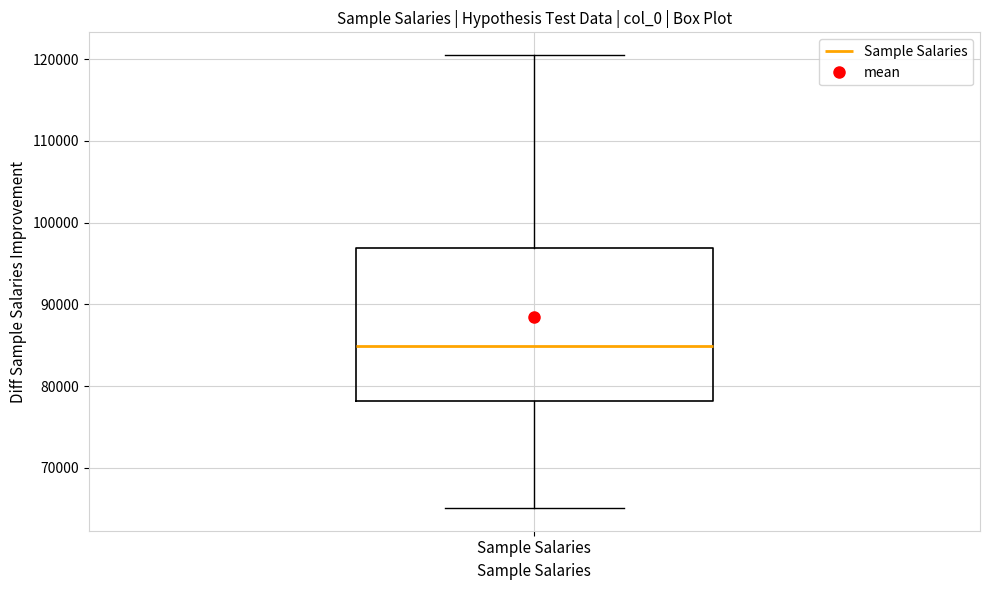

Transcribe this box plot: give where the median line is, the range the box spans, and where the two whiskers end, as read against the y-axis. The values are not printed on the chart, so give them approximately, as read against the axis.

median 85000, box 78000 to 97000, whiskers 65000 to 120000